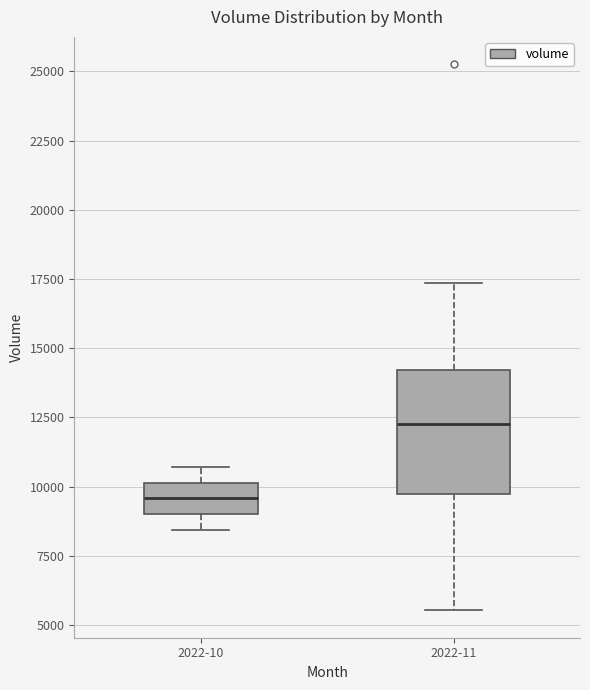

Where does the upper whisker of the box for 2022-11 end on the y-axis? The values are not printed on the chart, so give them approximately, as read against the axis.

17500